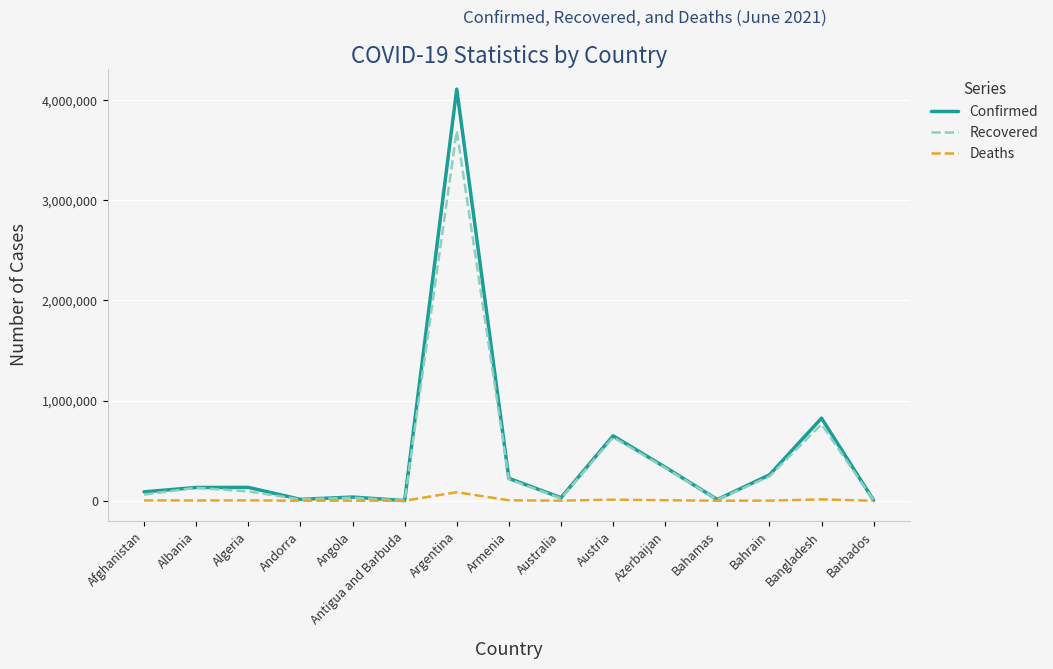

True or false: Confirmed has a value of 335126 at Azerbaijan.

True